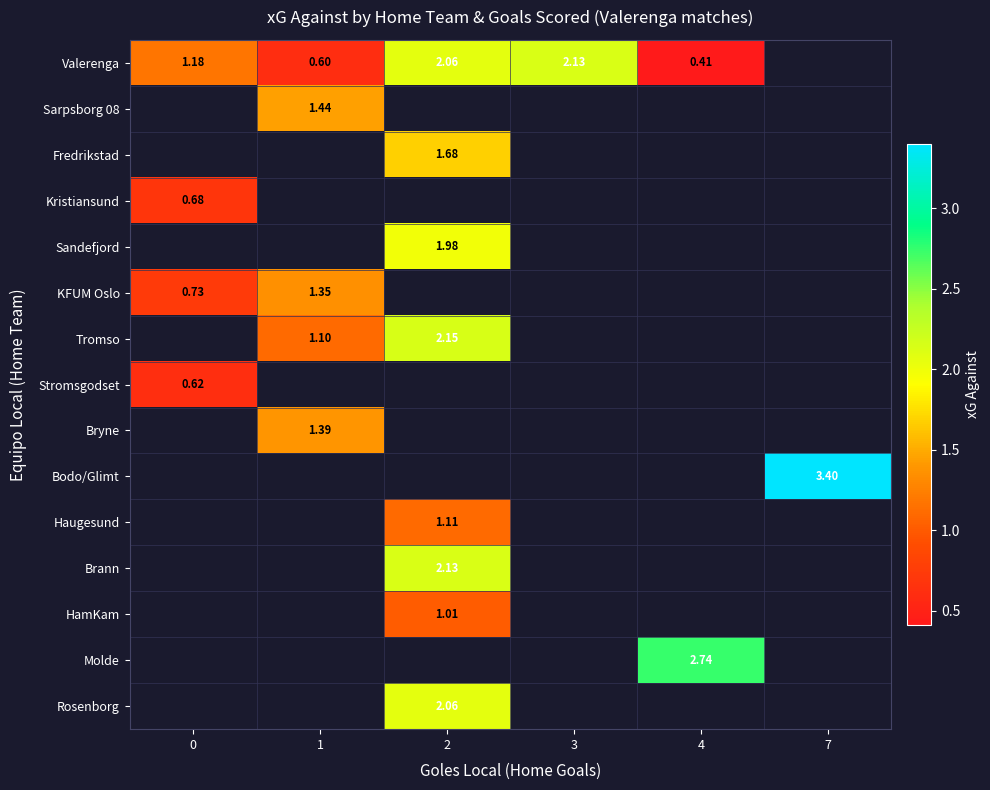

True or false: KFUM Oslo has a value of 1.4 at 1.

True